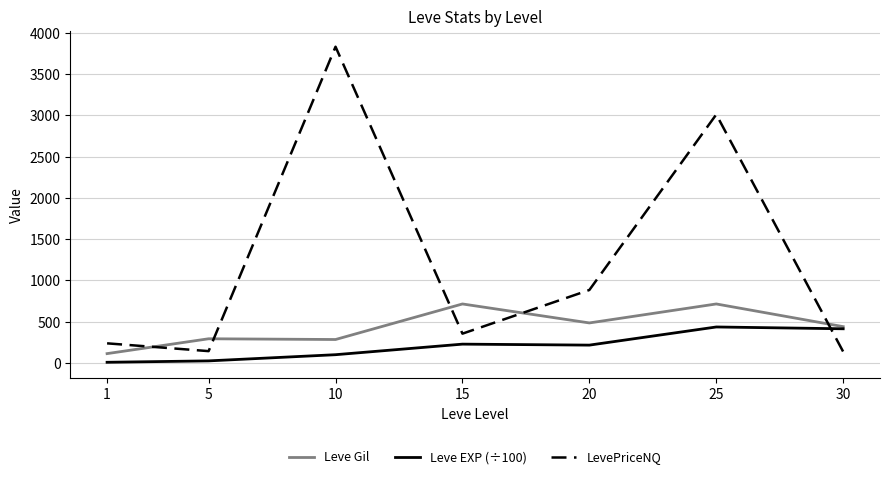

What is the greatest value displayed?

3833.3